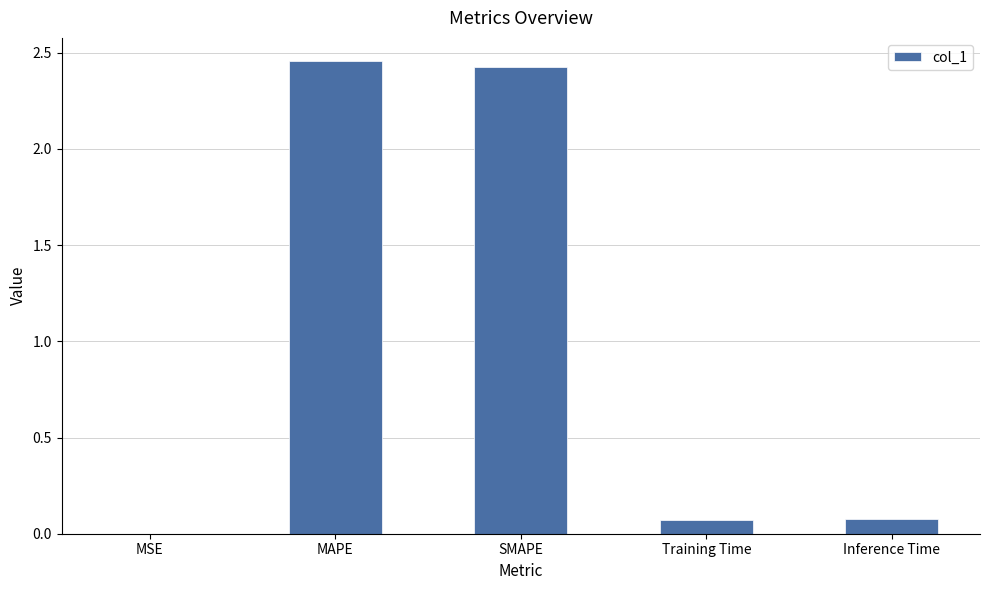

Count the number of data series in this chart.

1